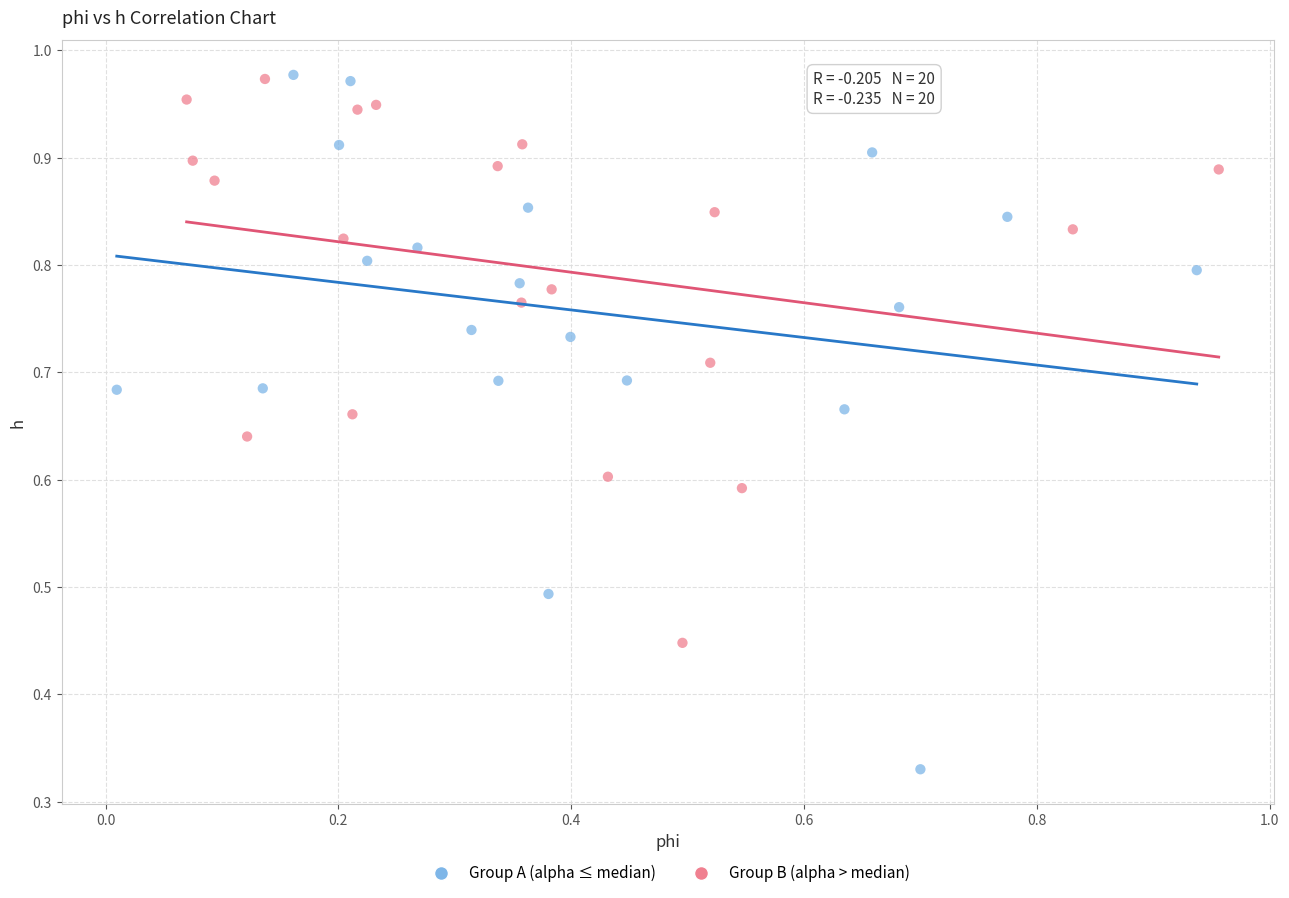

What are all the series names shown in the legend?

Group A (alpha ≤ median), Group B (alpha > median)